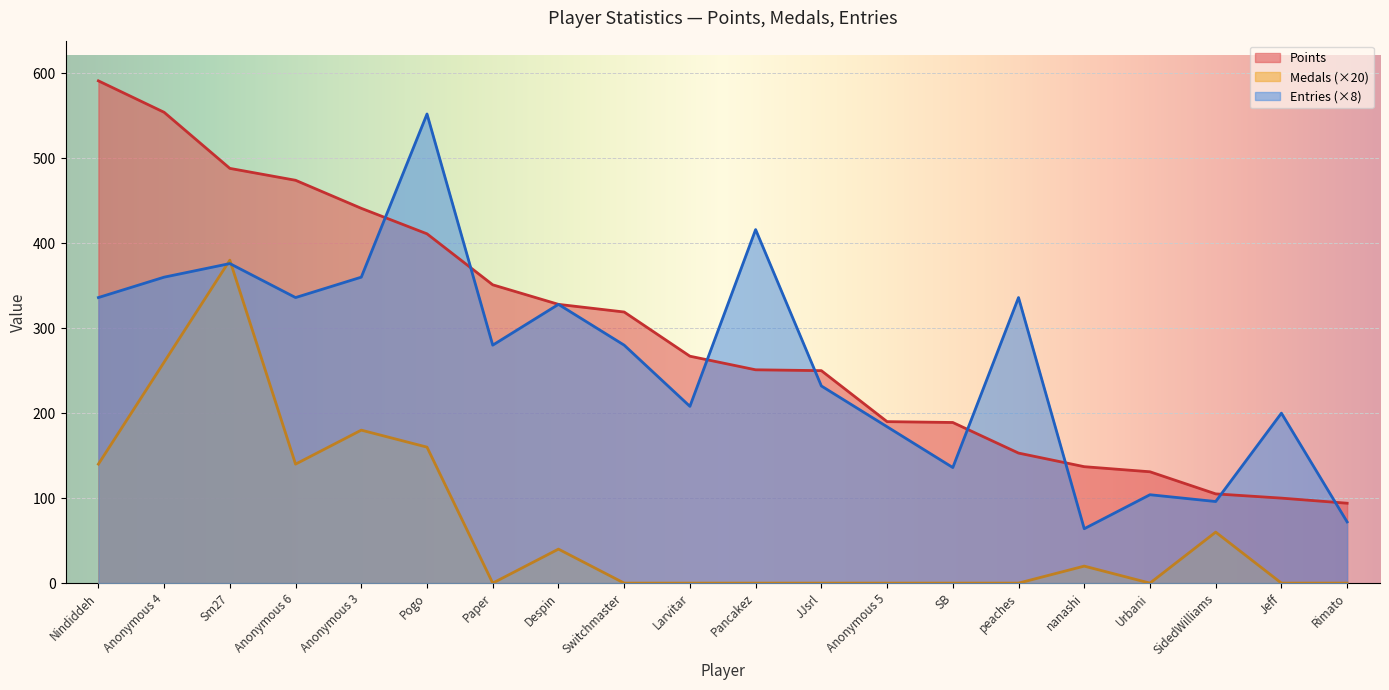

True or false: Points and Medals intersect in this chart.

False